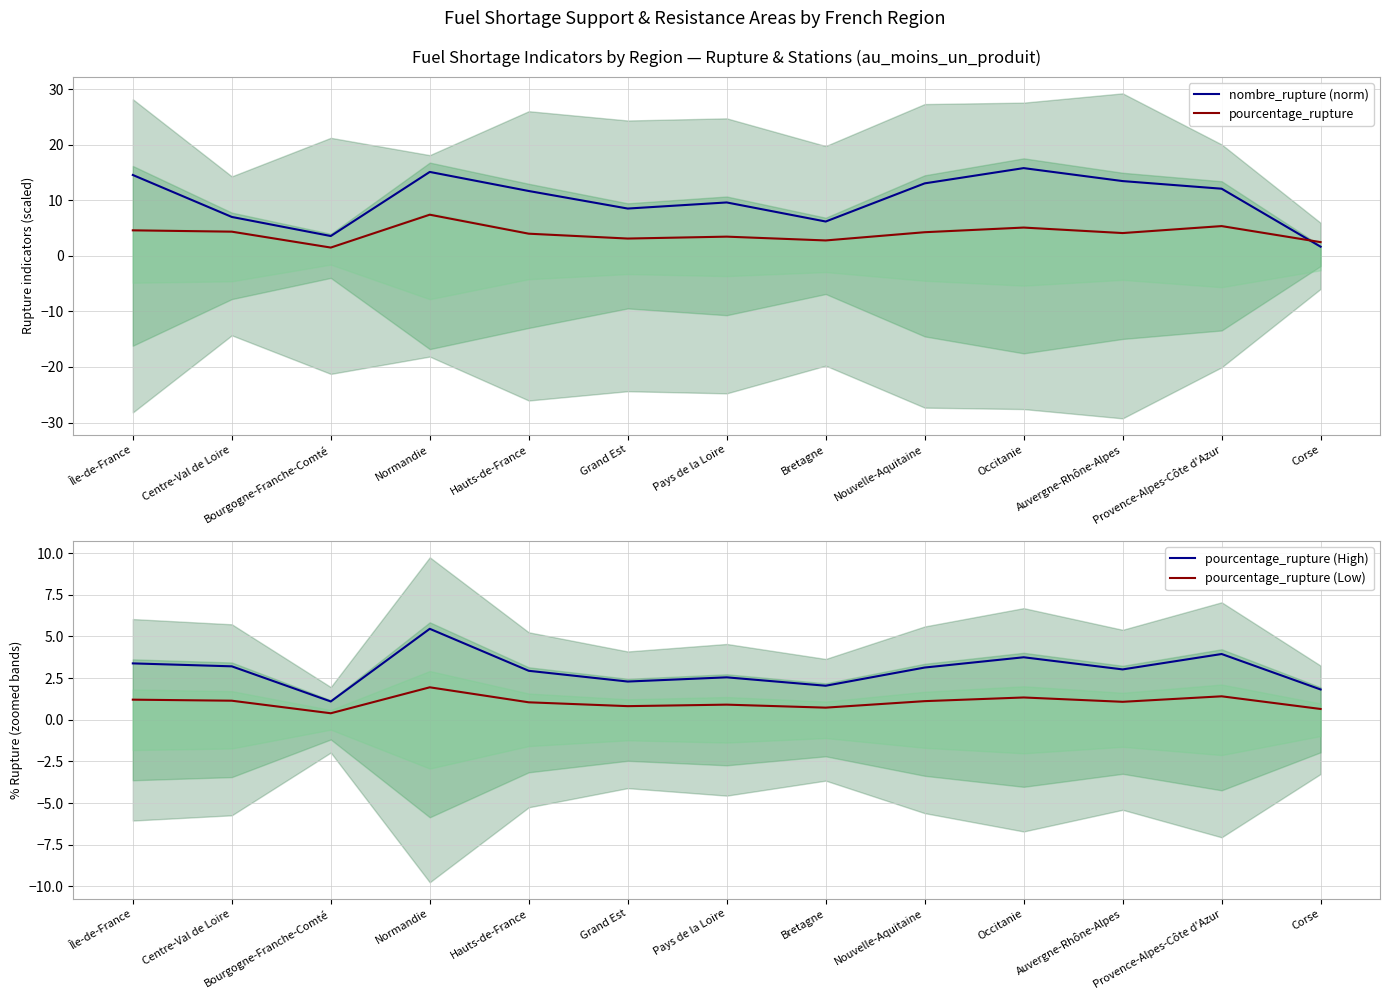

What is the value of the pourcentage_rupture (Low) point at the 1st from the left?

1.2